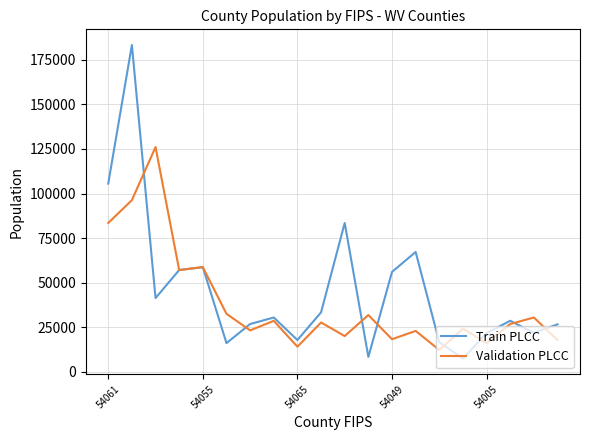

Rank the series by their maximum value, from lowest to highest.

Validation PLCC, Train PLCC